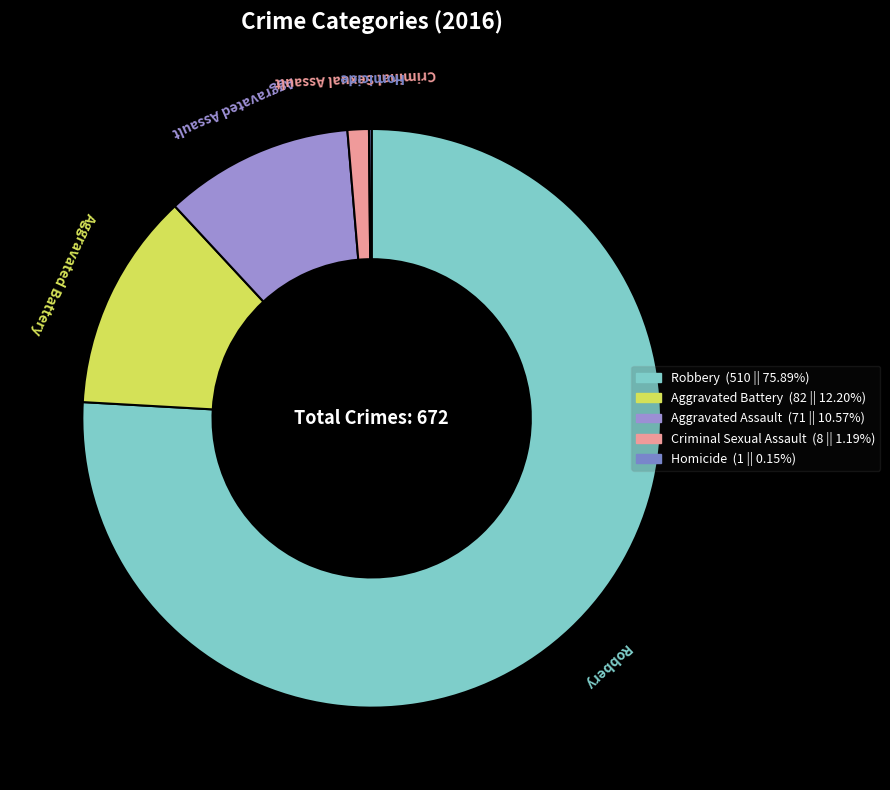

Which has a higher value, Aggravated Battery or Aggravated Assault?

Aggravated Battery